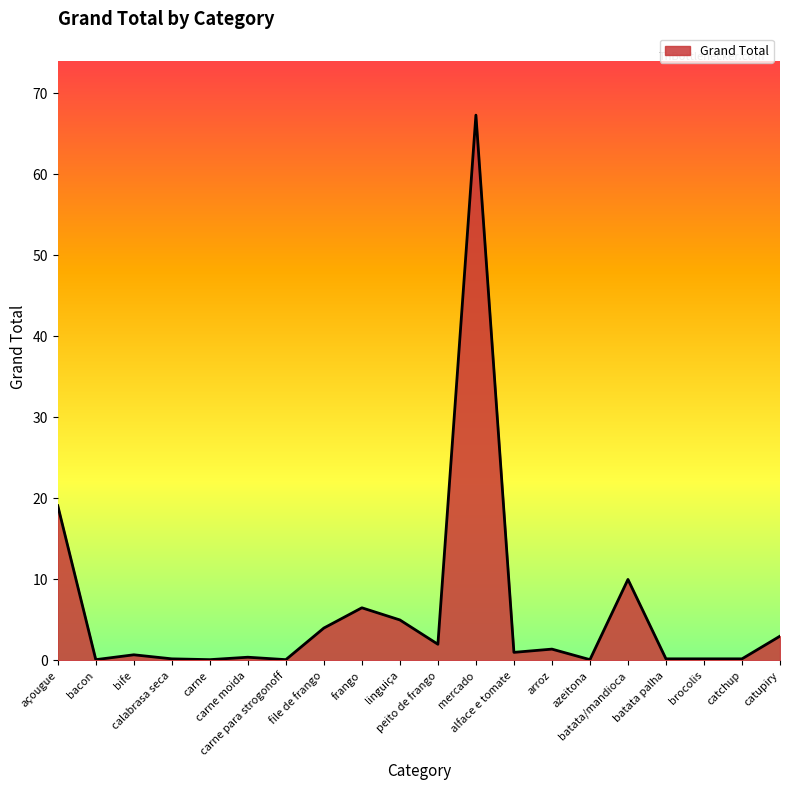

What is the difference between the maximum and minimum values?

67.2